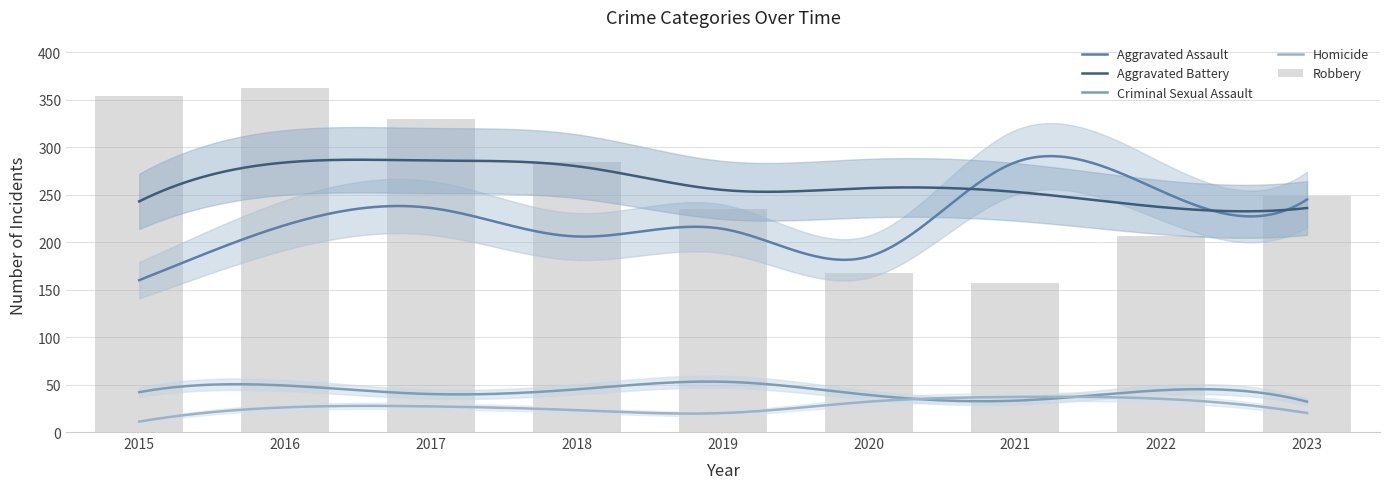

Read the Criminal Sexual Assault value at 2018, to the nearest 10.

40